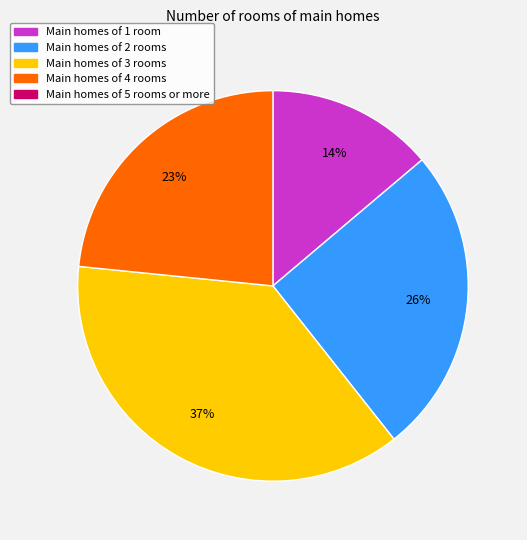

How many segments does this pie chart have?

4